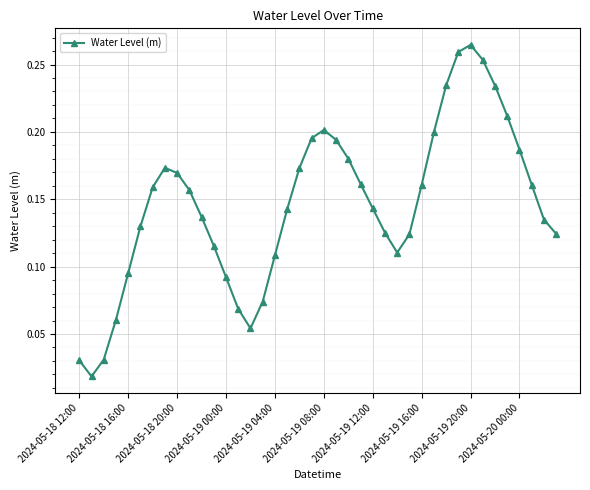

How many points are higher than both their immediate neighbors (excluding endpoints)?

3